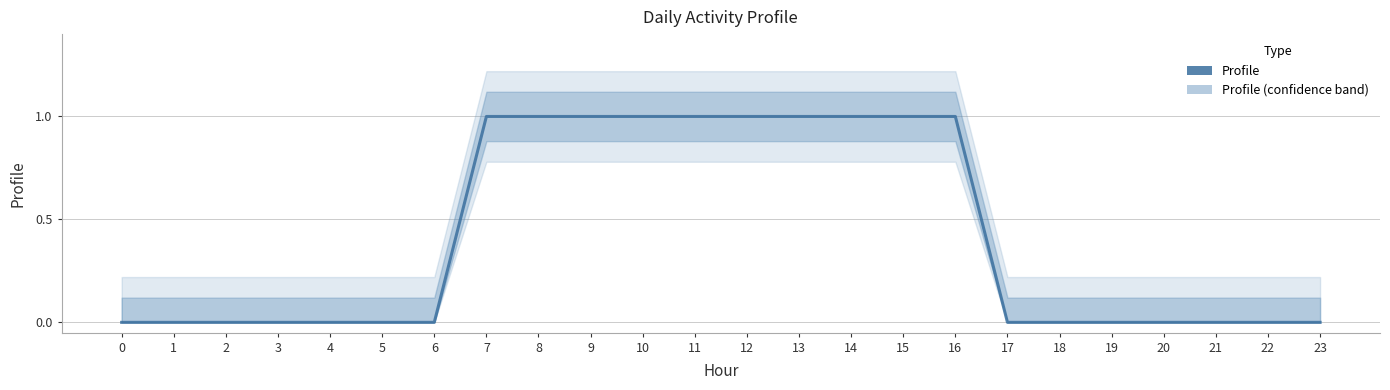

What is the value of the 17th point from the left?

1